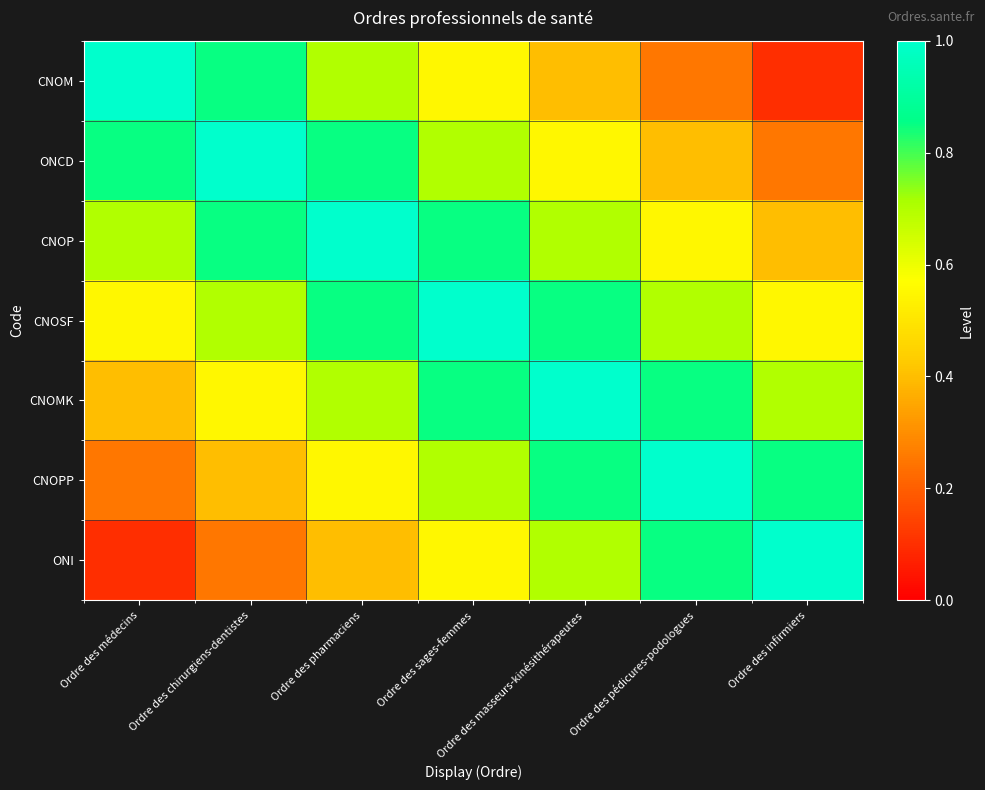

At which category is the sum across all series the highest?

Ordre des sages-femmes